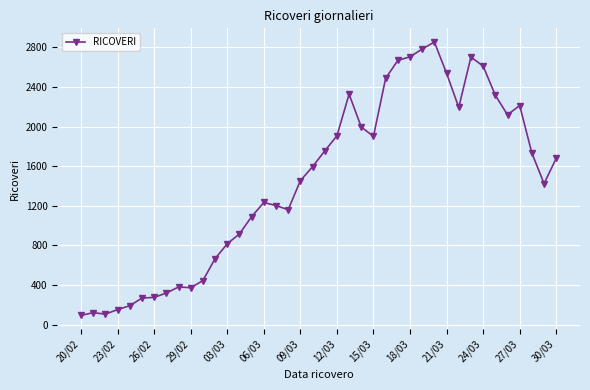

What is the difference between the second highest and second lowest values?

2676